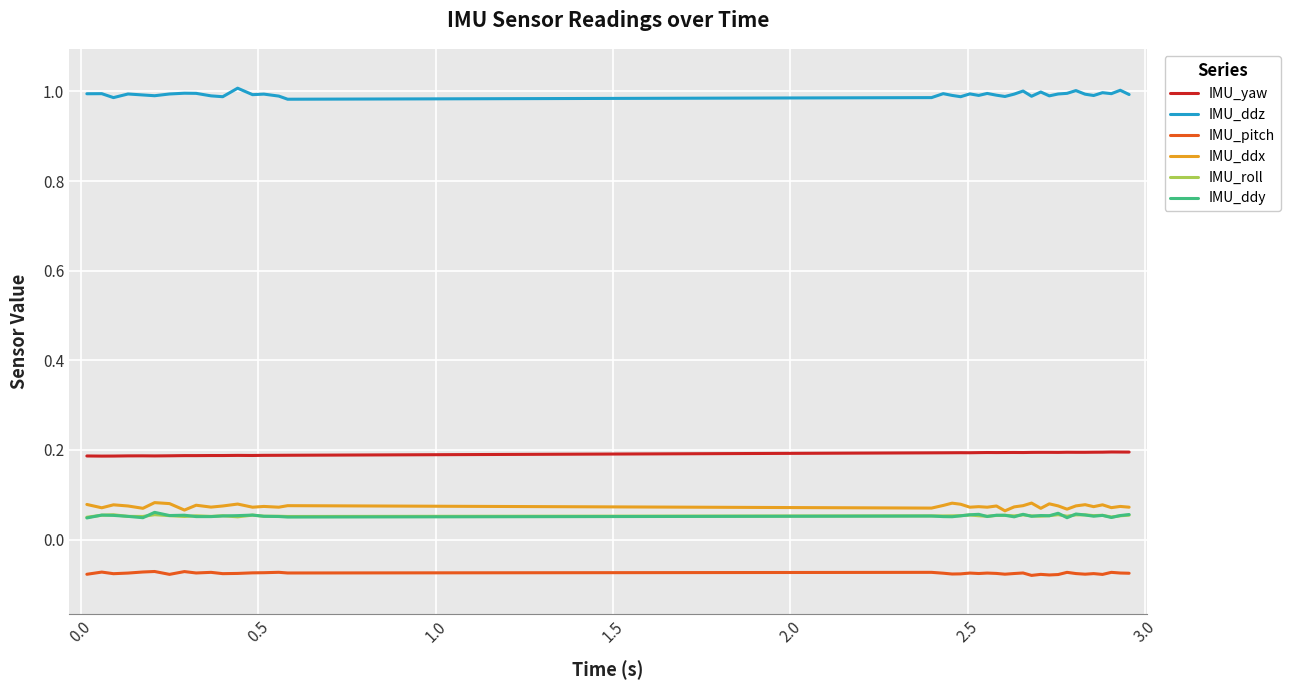

Which series has the largest total across all categories?

IMU_ddz